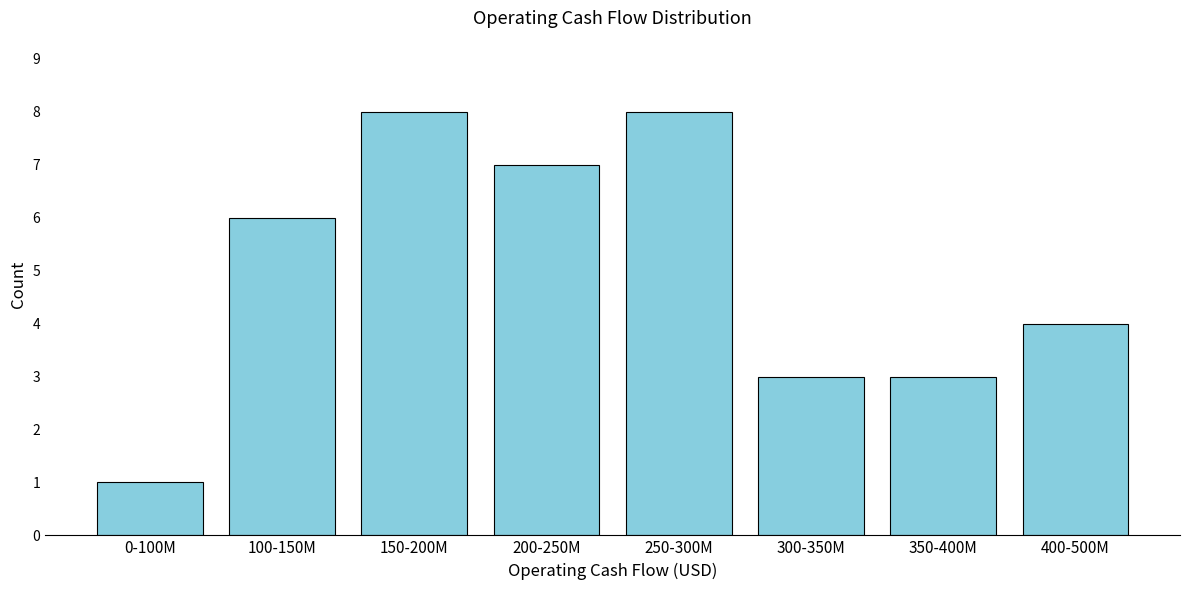

Reading left to right, what are all the values shown in this chart?

0-100M=1	100-150M=6	150-200M=8	200-250M=7	250-300M=8	300-350M=3	350-400M=3	400-500M=4